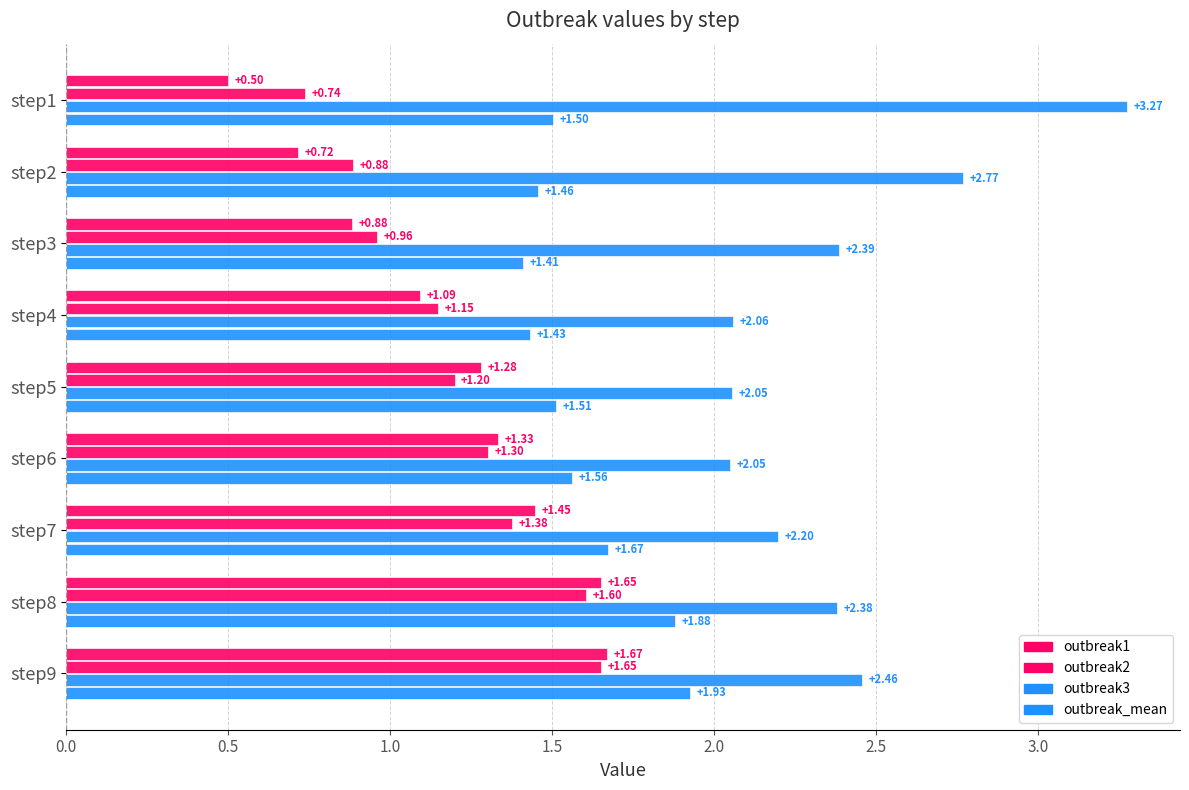

What is the maximum value for outbreak2?

1.7